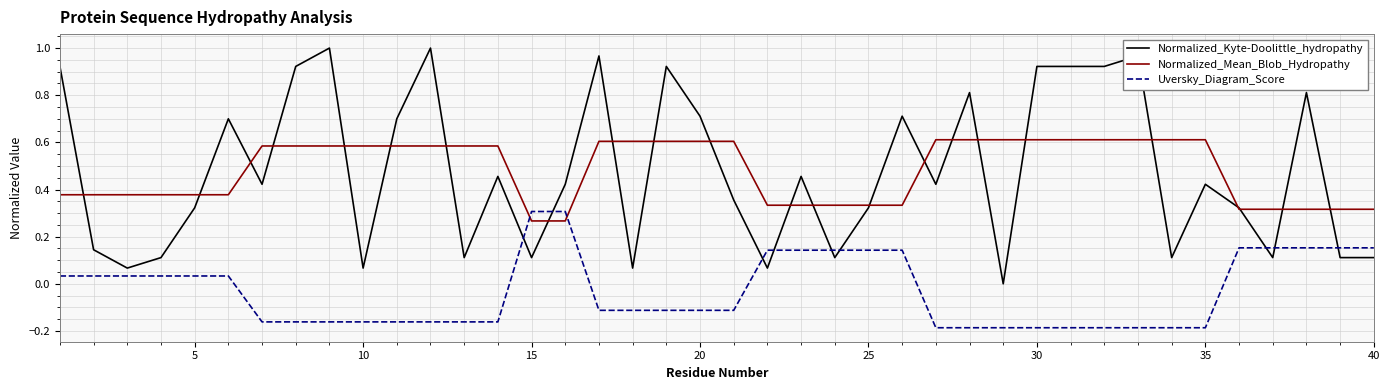

How many distinct data groups are displayed?

3